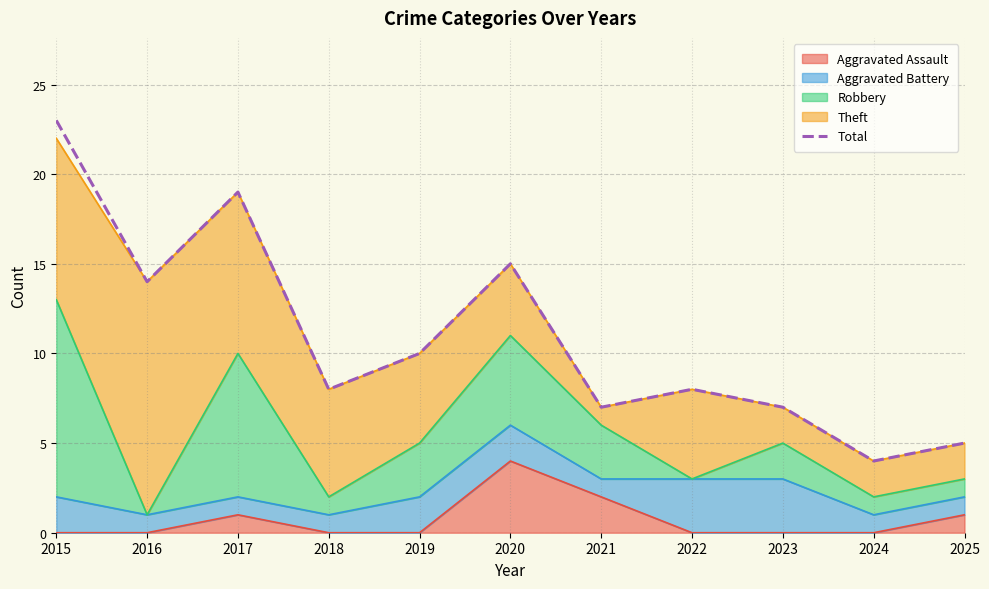

Read the value at 2022, to the nearest 5.

10